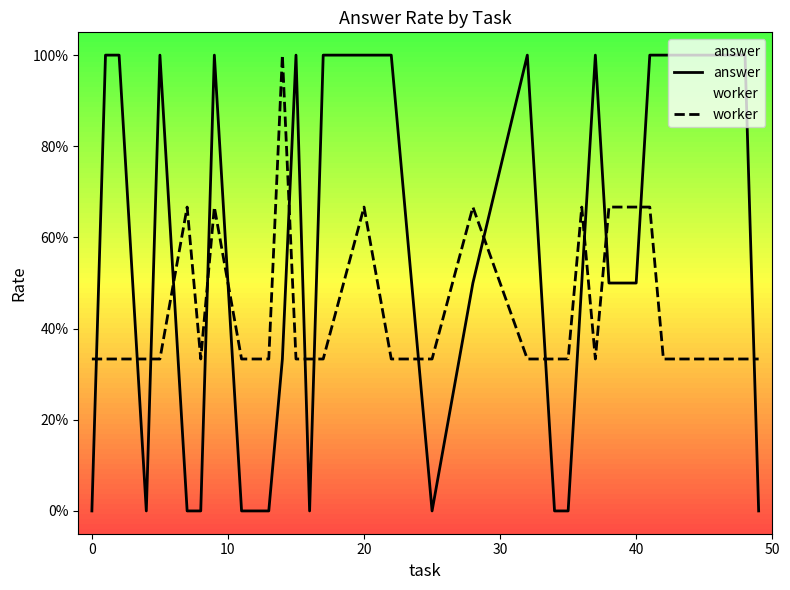

How many interior local valleys does the worker series have?

2